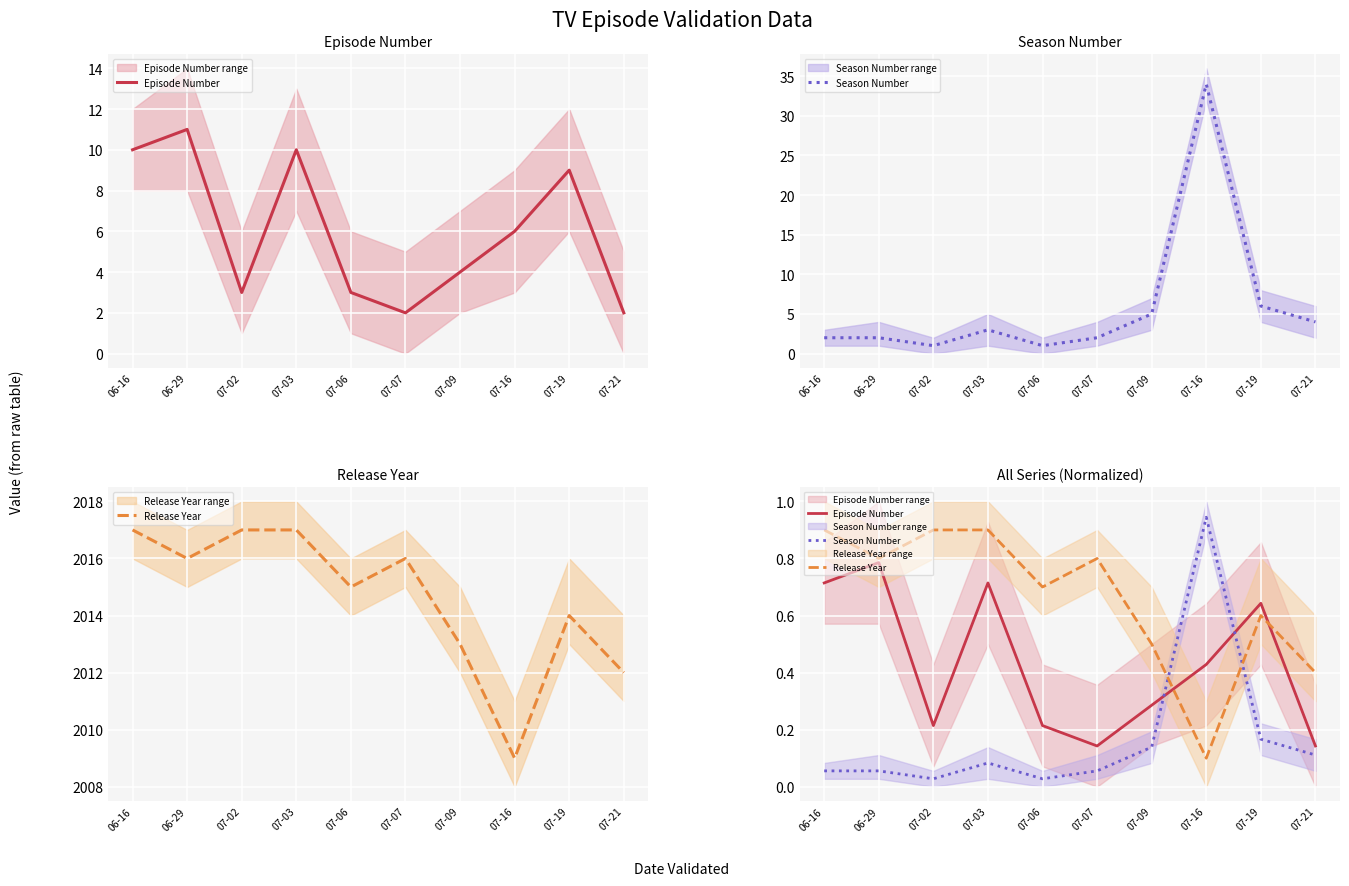

How many interior local valleys does the Season Number series have?

2